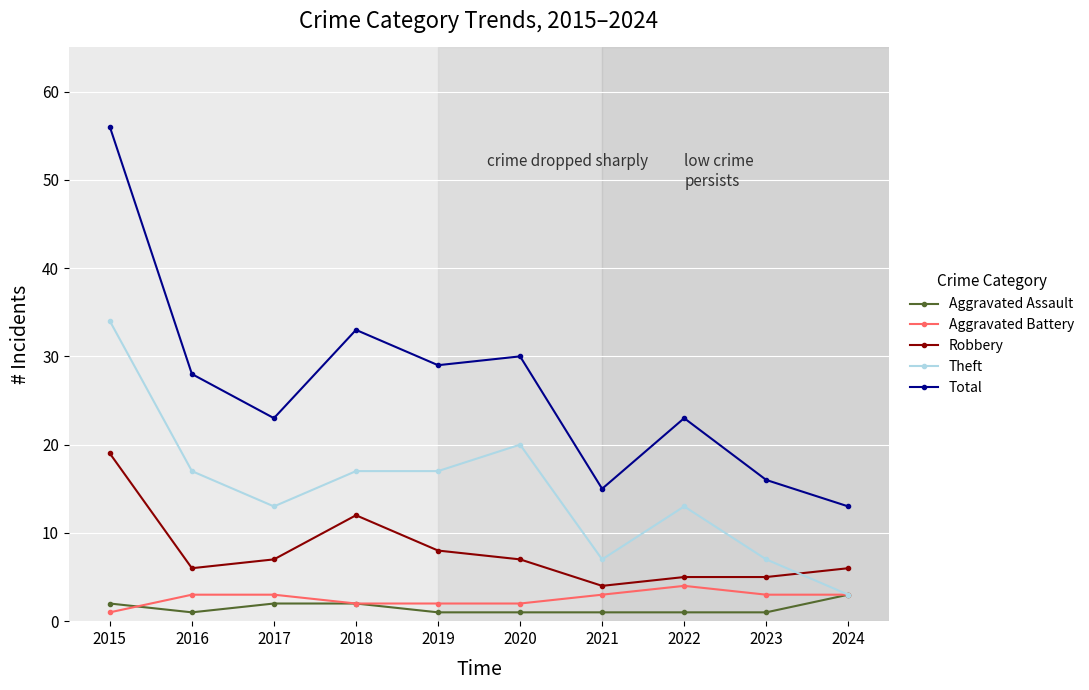

At which category is the sum across all series the highest?

2015